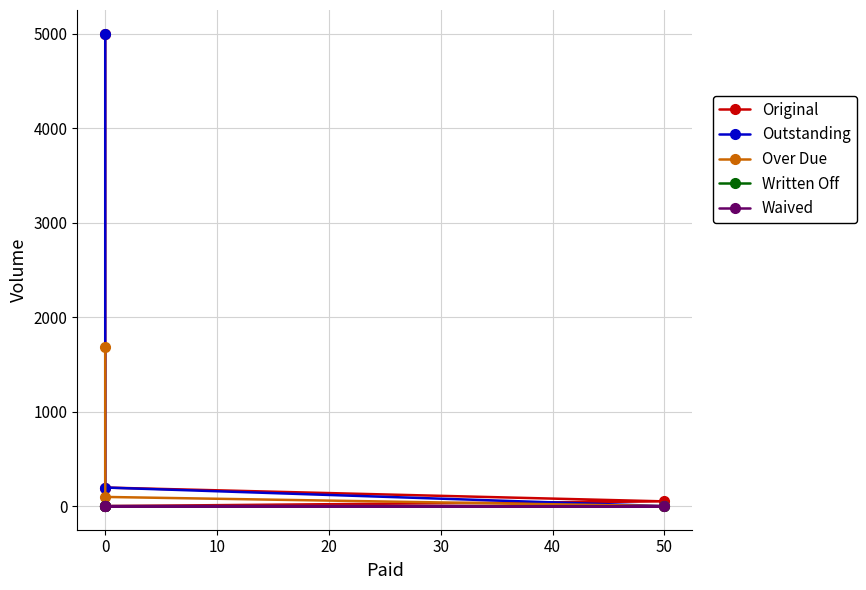

True or false: Outstanding and Written Off intersect in this chart.

False